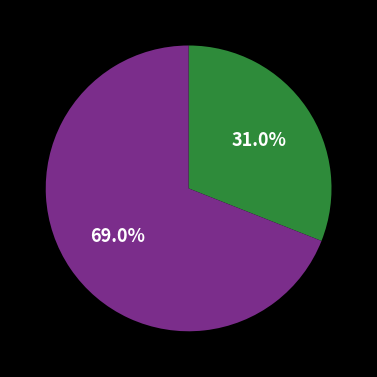

Is there any slice that represents more than half of the pie?

Yes